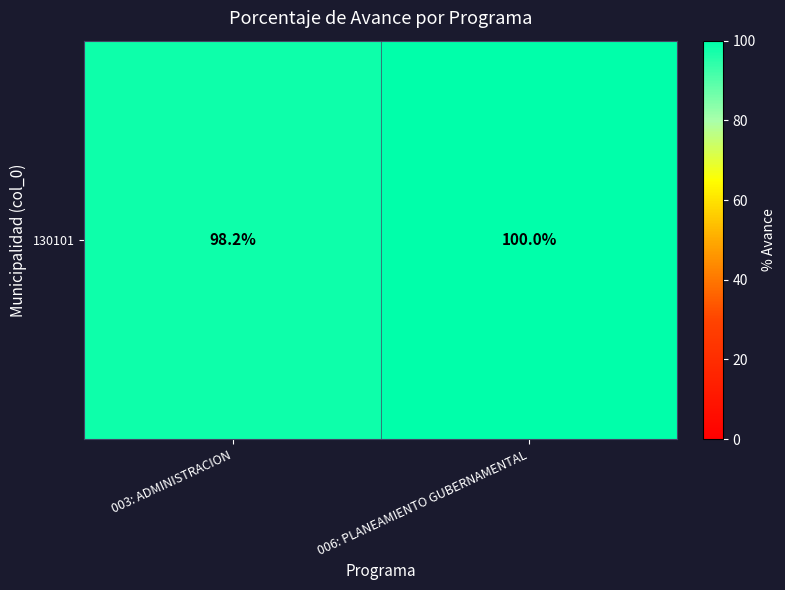

Reading right to left, extract all data points from this chart.

100.0	98.2